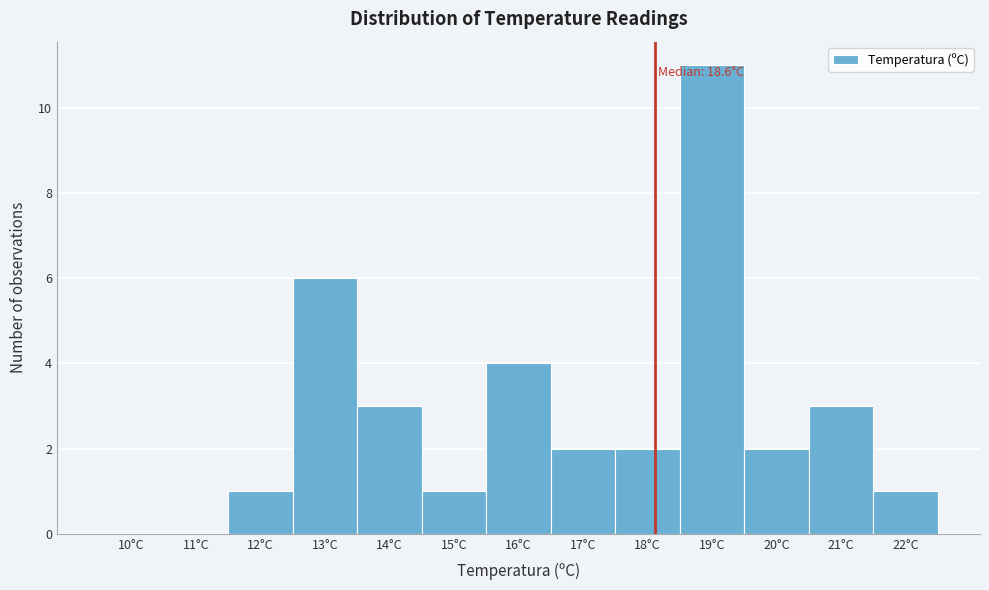

Reading left to right, what are all the values shown in this chart?

10°C=0	11°C=0	12°C=1	13°C=6	14°C=3	15°C=1	16°C=4	17°C=2	18°C=2	19°C=11	20°C=2	21°C=3	22°C=1